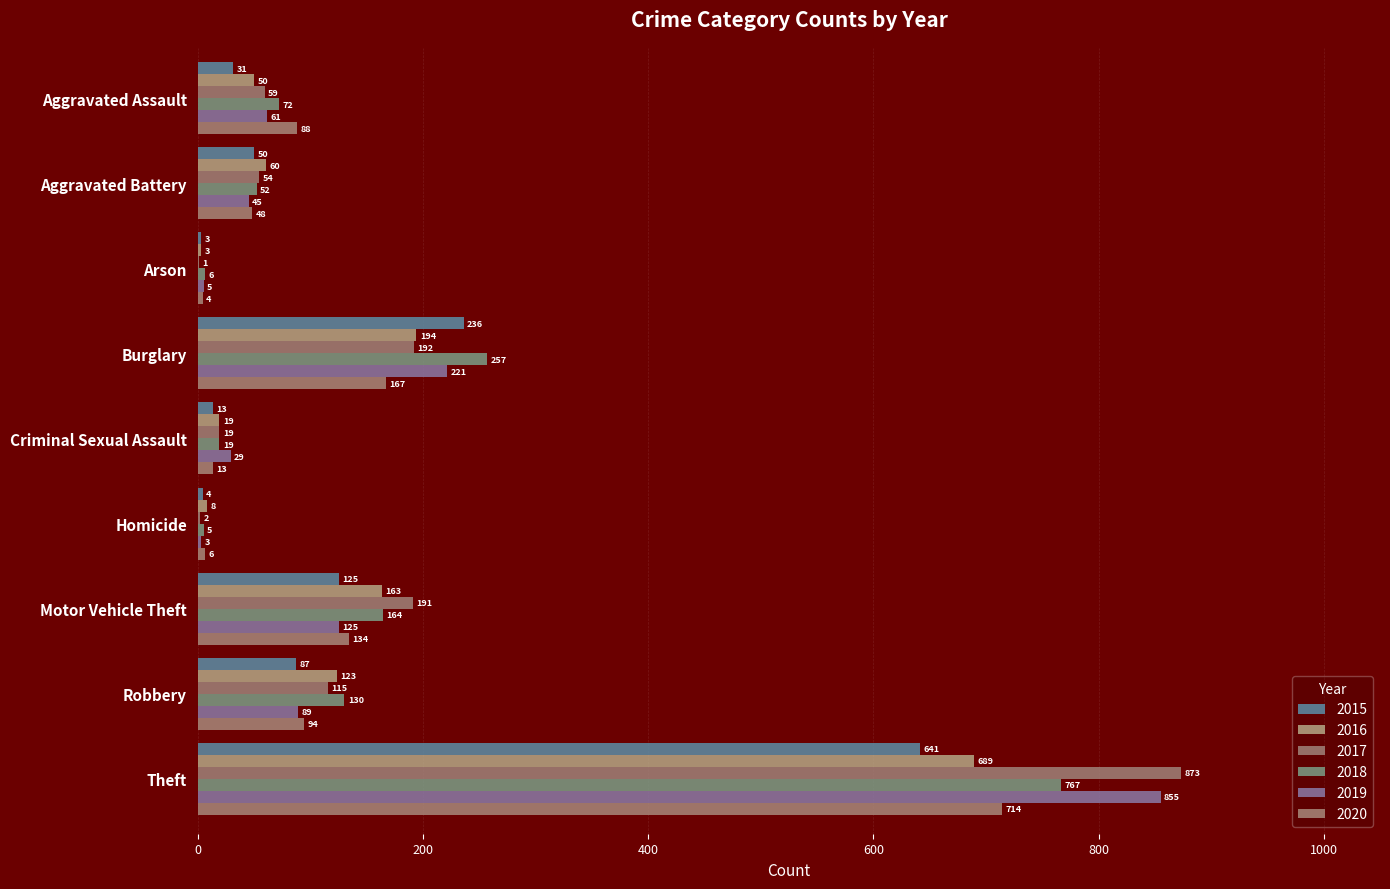

What is the difference between the highest and lowest values at Motor Vehicle Theft?

66